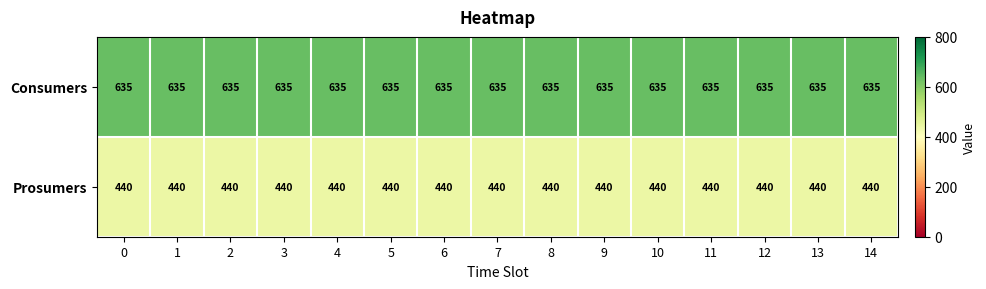

Rank the series at 12 from lowest to highest value.

Prosumers, Consumers